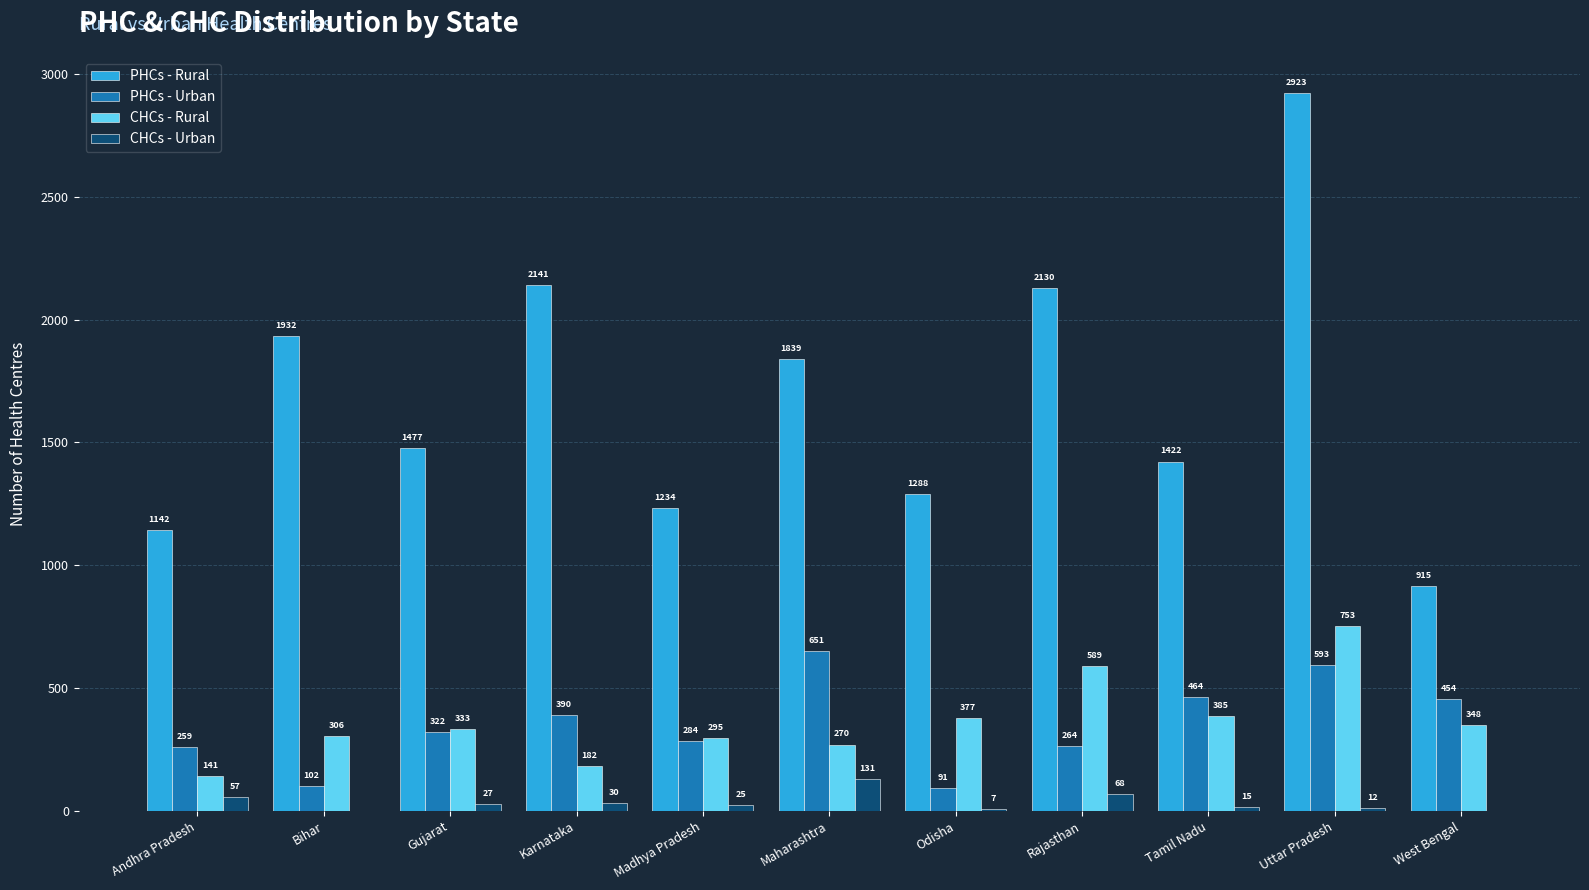

At which category does the chart reach its peak across all series?

Uttar Pradesh